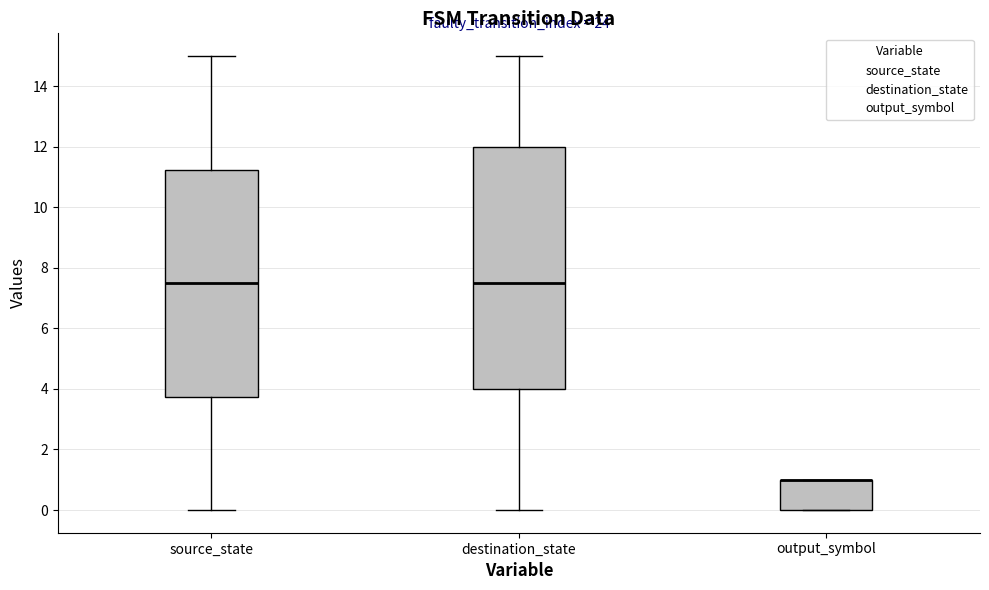

Reading left to right, read every box against the y-axis: the position of its median line, the range the box covers, and the ends of its whiskers. The values are not printed on the chart, so give them approximately, as read against the axis.

source_state: median 7.6, box 3.8 to 11.2, whiskers 0.0 to 15.0
destination_state: median 7.6, box 4.0 to 12.0, whiskers 0.0 to 15.0
output_symbol: median 1.0 (drawn on the box's upper edge), box 0.0 to 1.0, whiskers 0.0 to 1.0